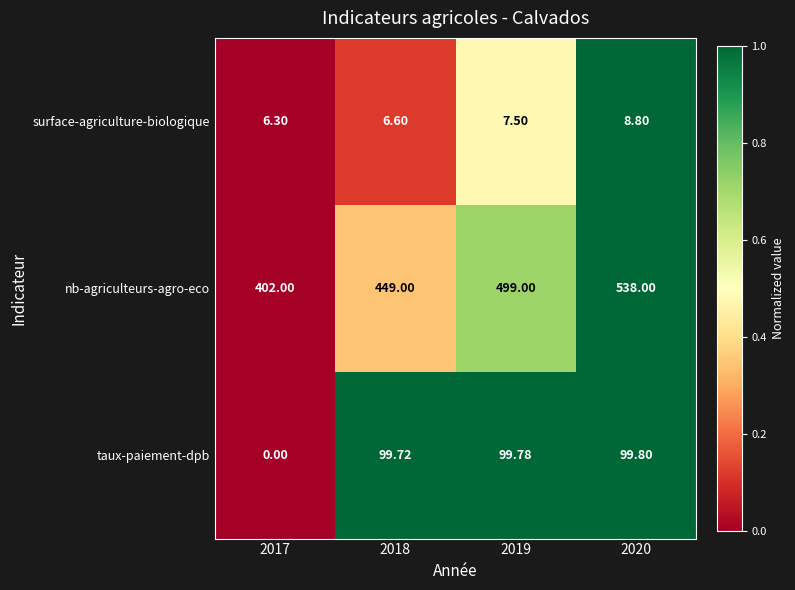

Which series has the largest range (max minus min)?

nb-agriculteurs-agro-eco